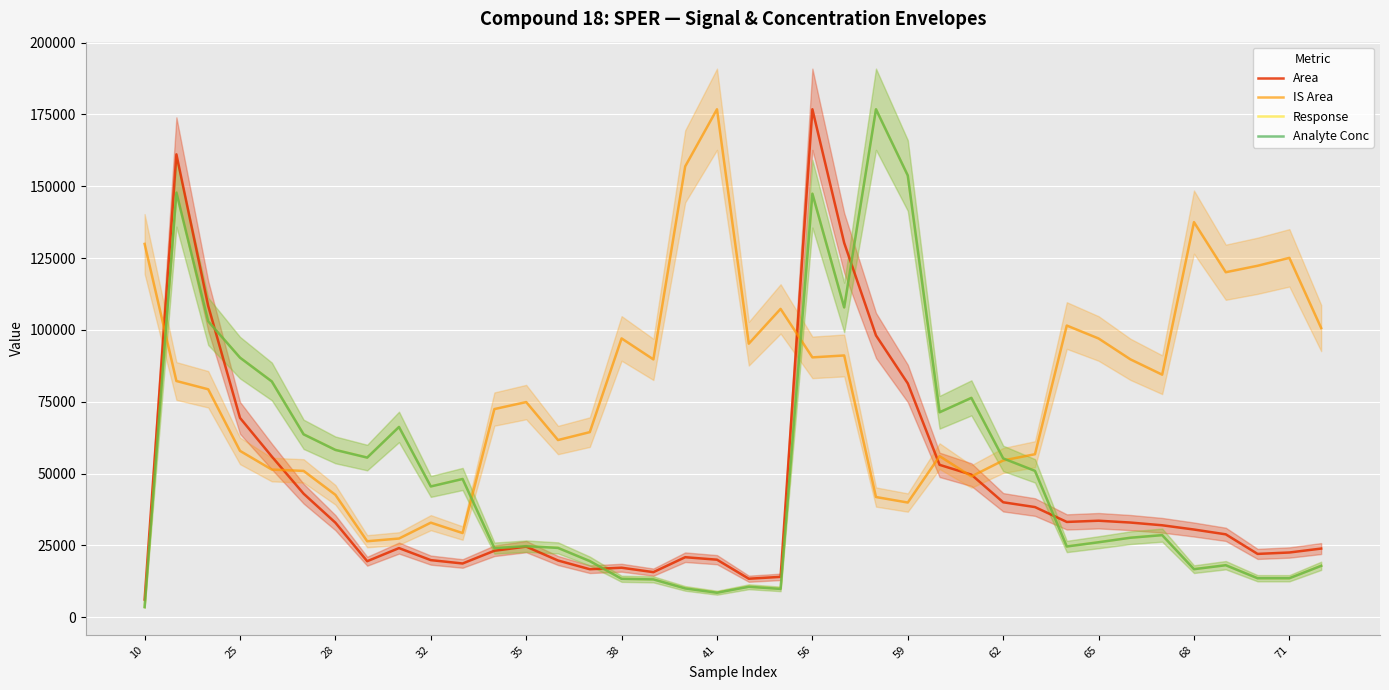

What is the minimum value shown in the chart?

3533.9